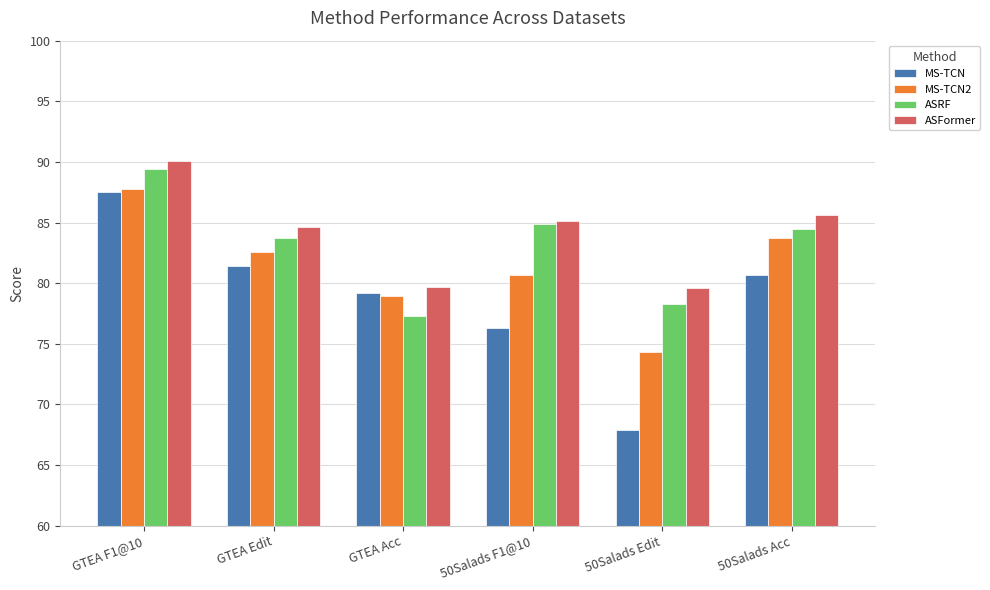

What is the sum of all MS-TCN values?

473.0